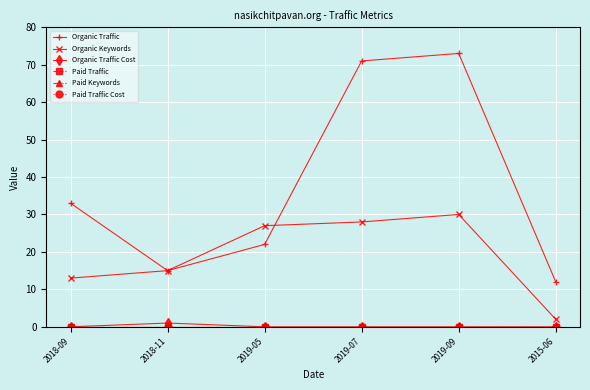

Does the chart have visible grid lines?

Yes